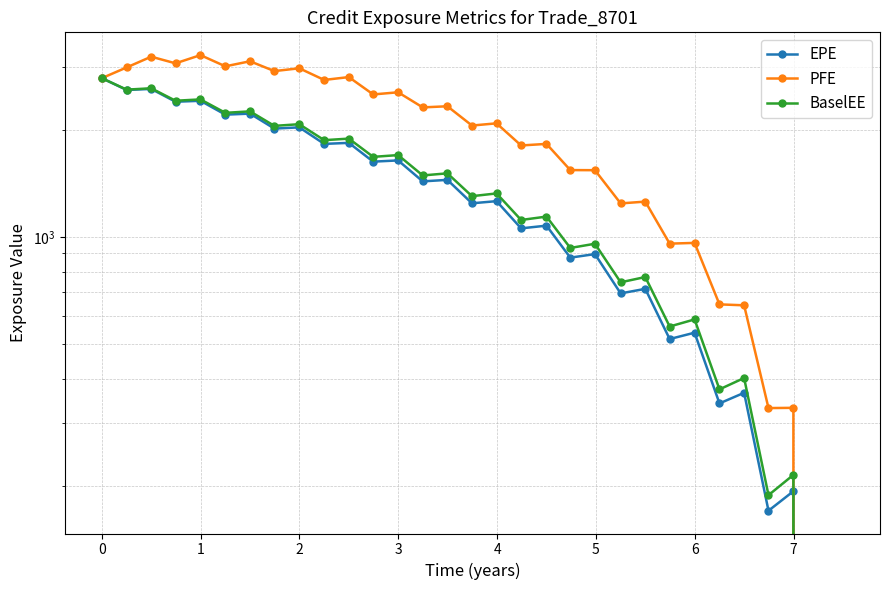

True or false: EPE and PFE intersect in this chart.

False